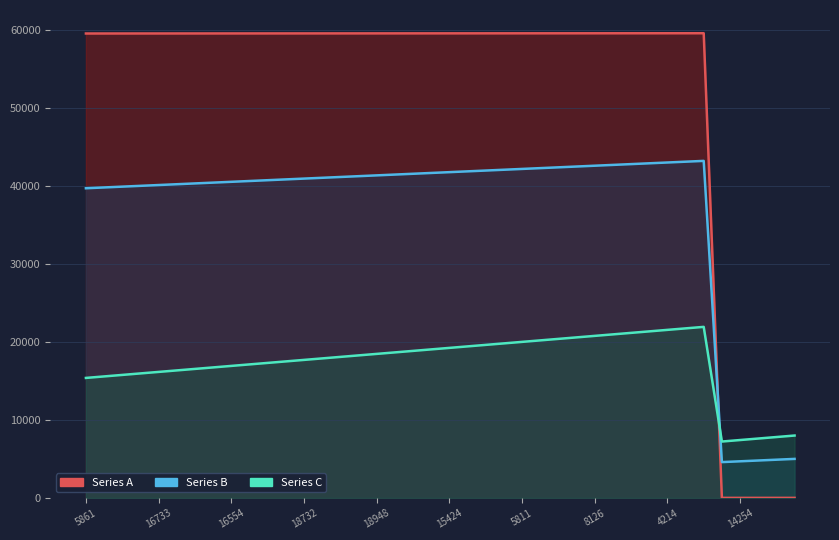

Between 18 and 20, which series saw the biggest shift?

col_1 (Series C)